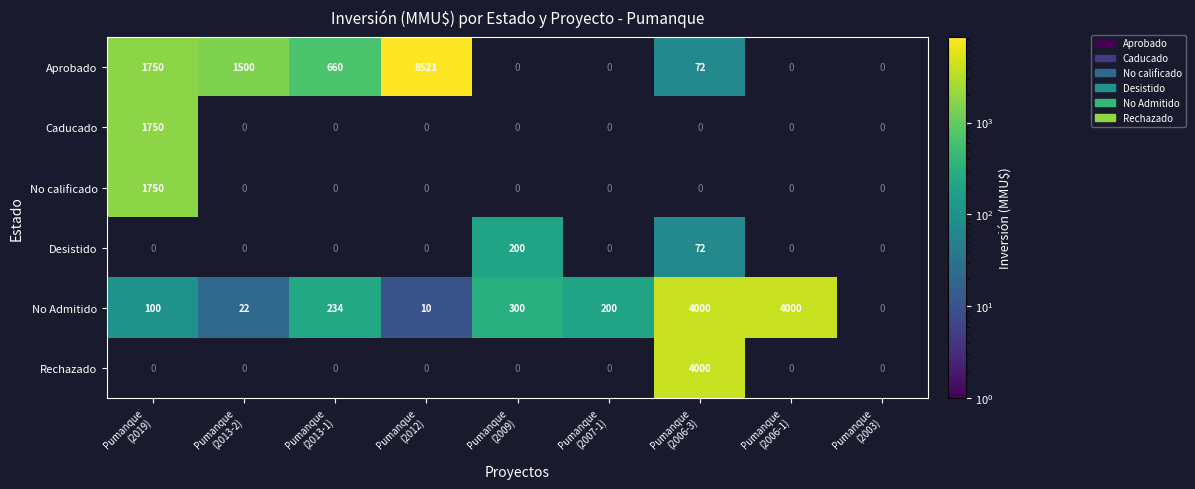

Which series has the widest spread of values?

Aprobado